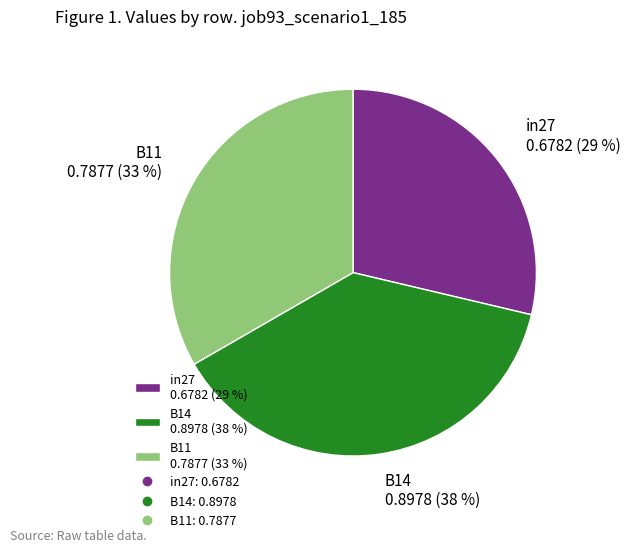

Do in27 and B11 together represent more than half of the pie?

Yes